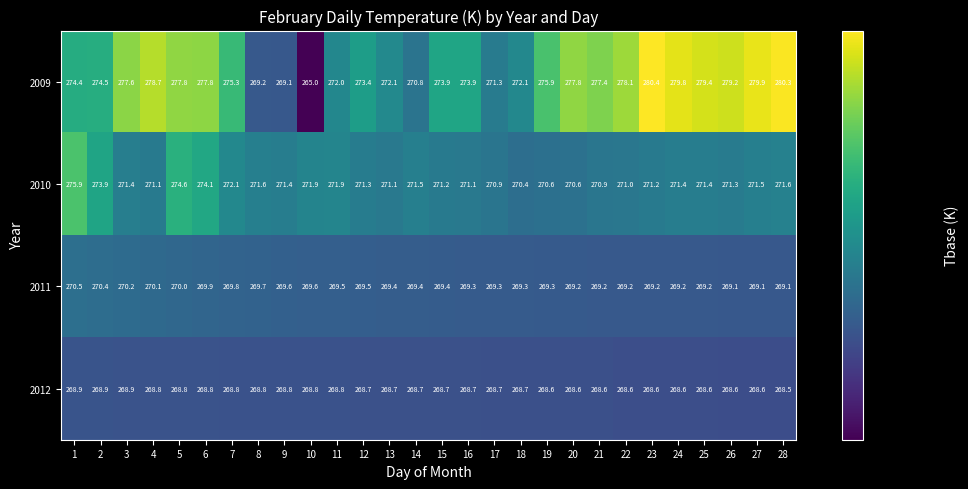

What is the difference between the highest and lowest values at 14?

2.8